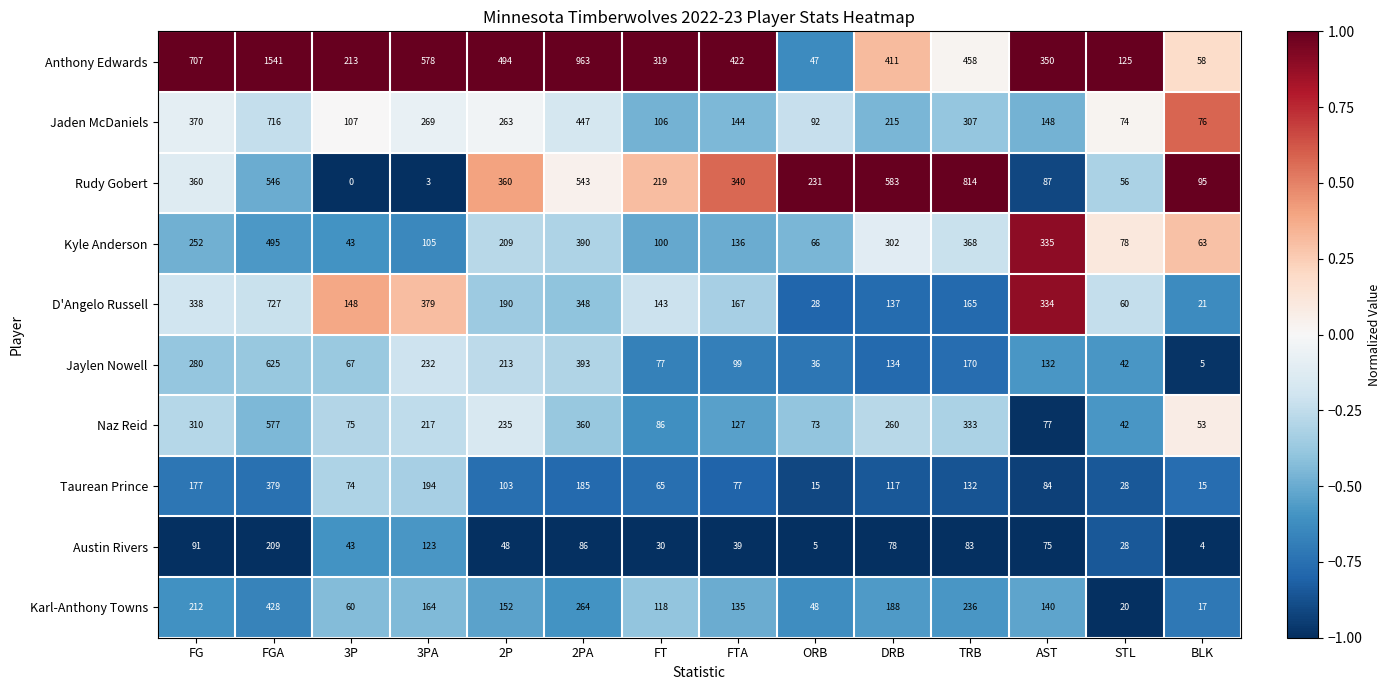

How many values in the Taurean Prince series are below 103?

7